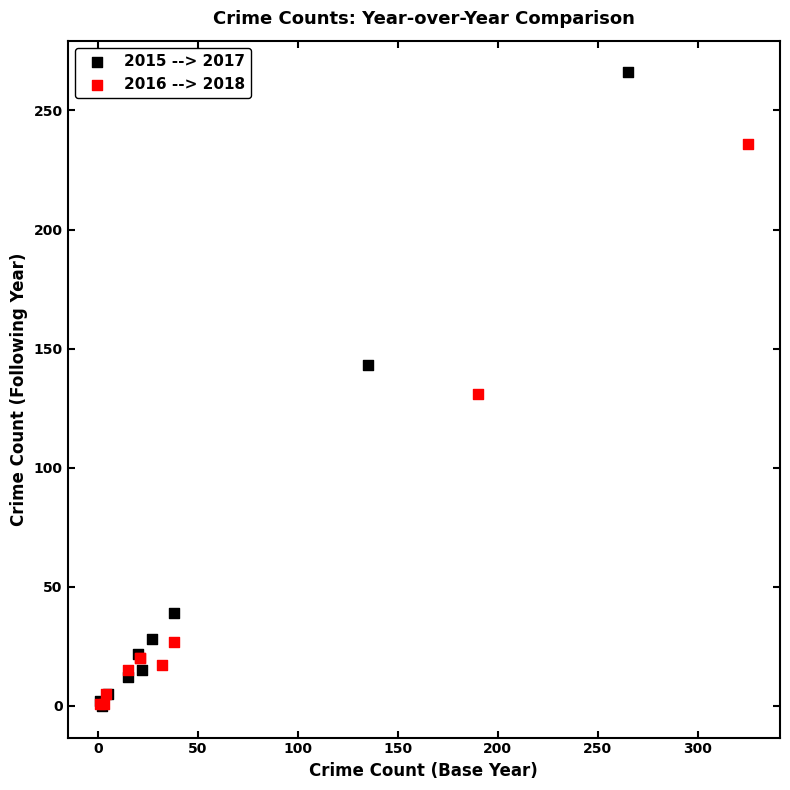

Which series has the largest Y range (max minus min)?

2015 --> 2017